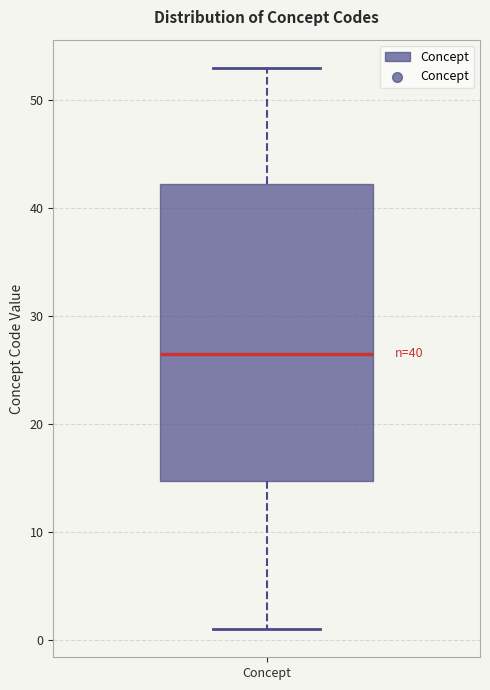

Transcribe this box plot: give where the median line is, the range the box spans, and where the two whiskers end, as read against the y-axis. The values are not printed on the chart, so give them approximately, as read against the axis.

median 27, box 15 to 42, whiskers 1 to 53